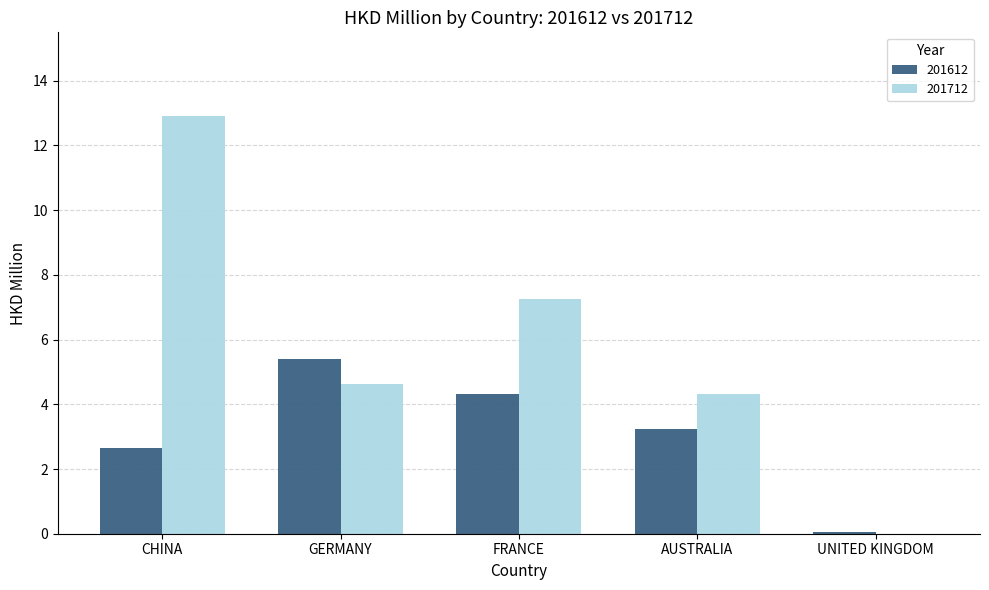

Where is 201712 nearest to the value 6?

FRANCE